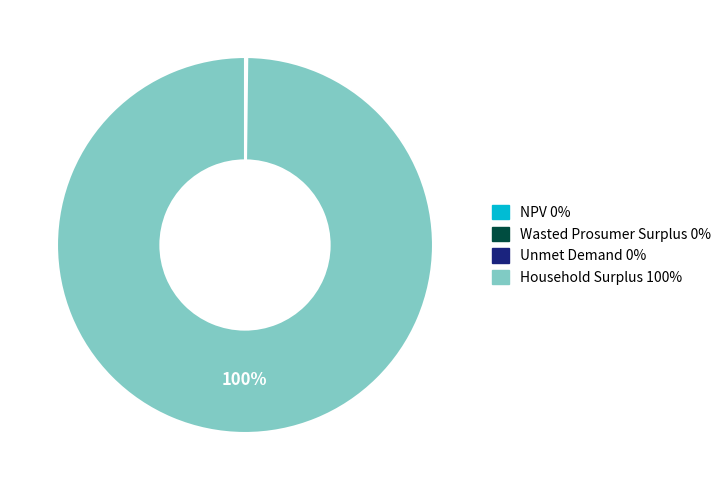

What is the largest slice in the pie chart?

Household Surplus